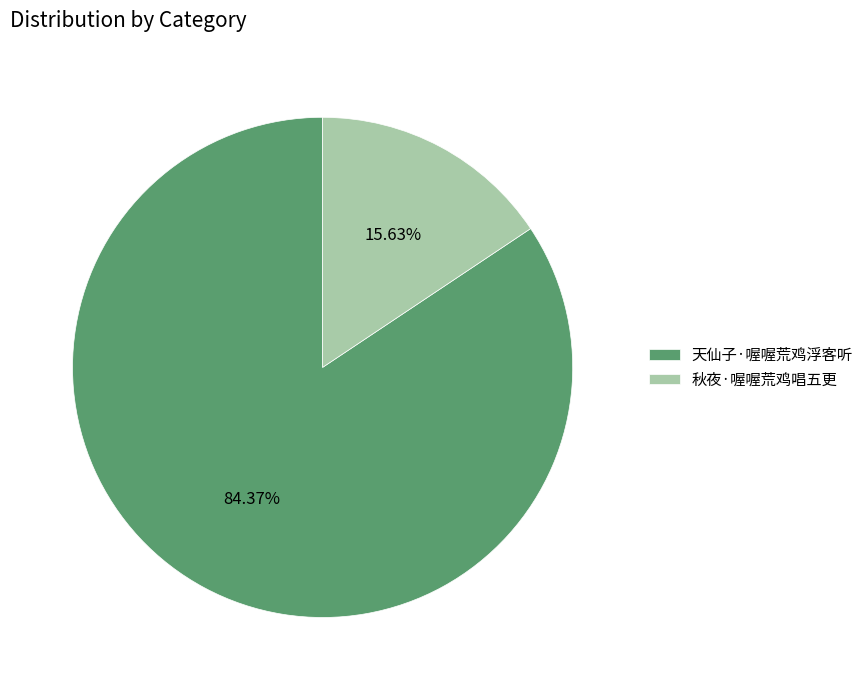

Combined, what portion of the pie is 秋夜·喔喔荒鸡唱五更 and 天仙子·喔喔荒鸡浮客听?

100.0%